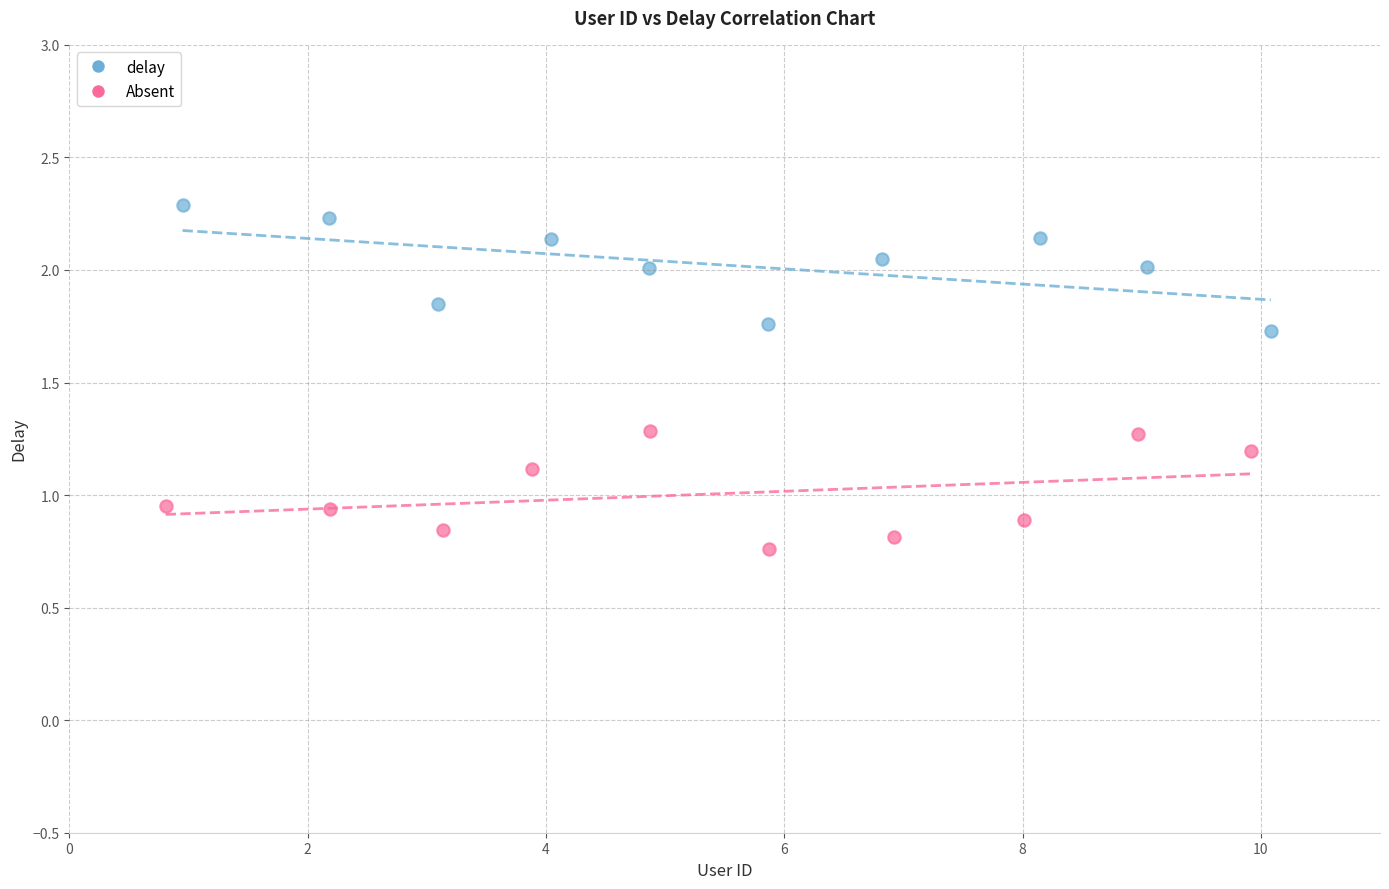

Which series reaches the minimum Y coordinate?

Absent